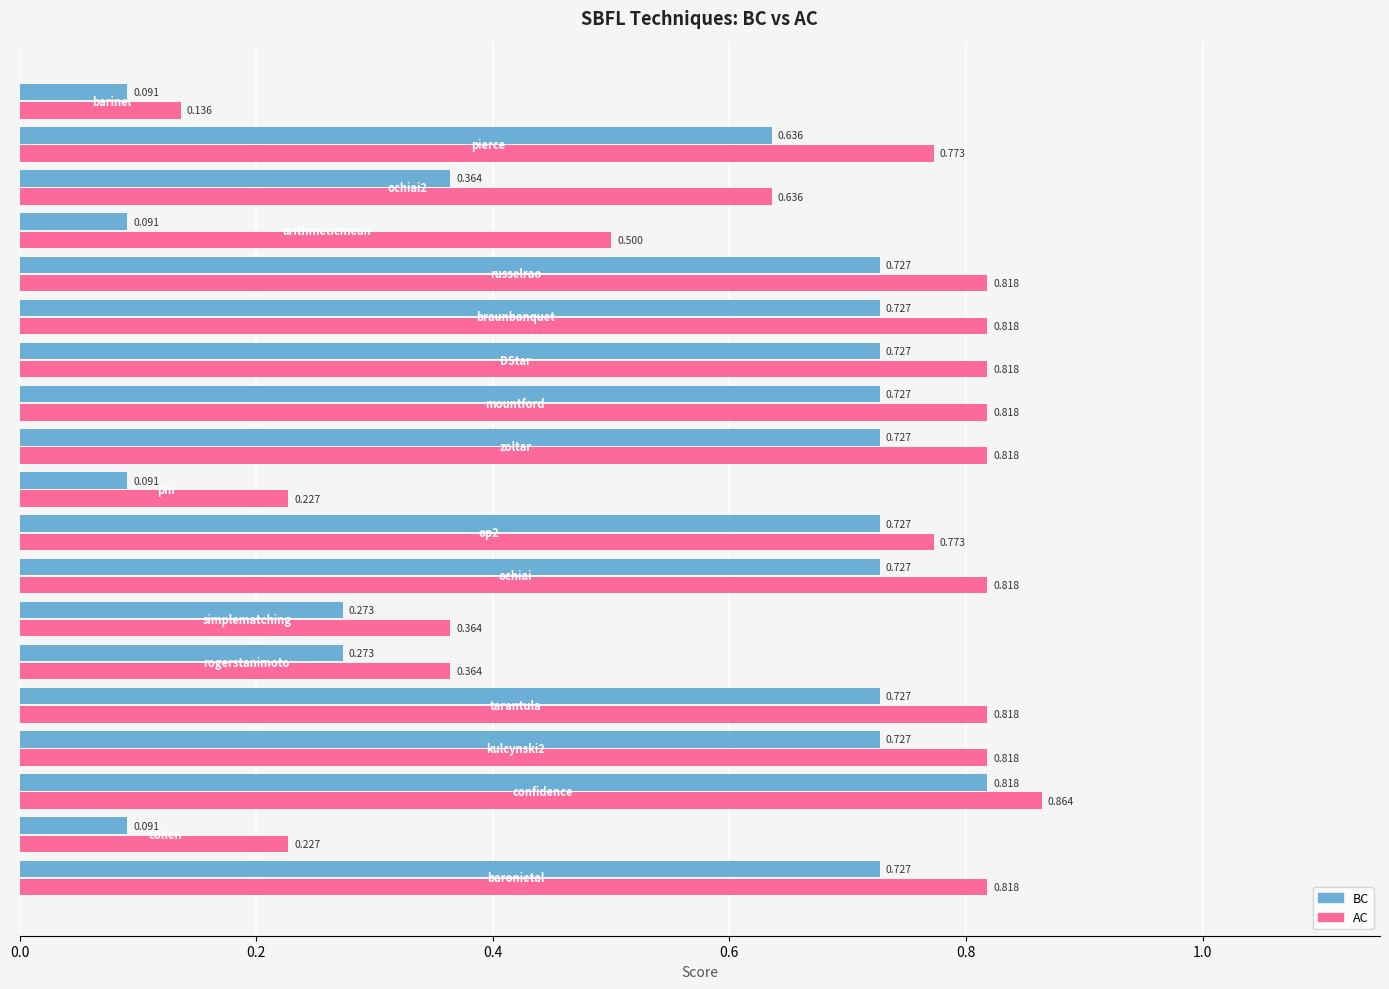

Which series has the largest total across all categories?

AC